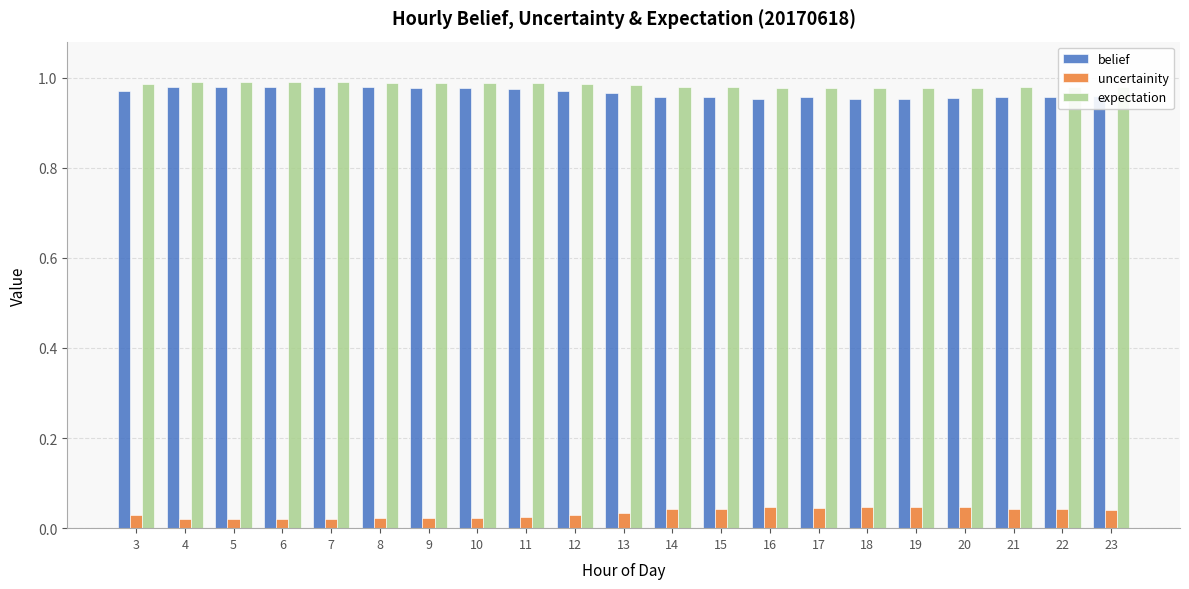

The value of belief at 23 is 0.6. True or false?

False